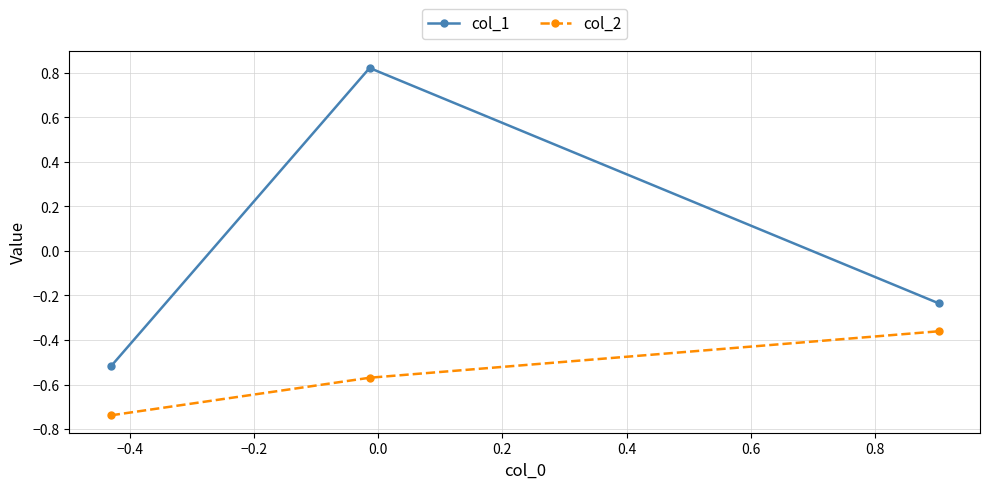

Rank the series by their maximum value, from lowest to highest.

col_2, col_1